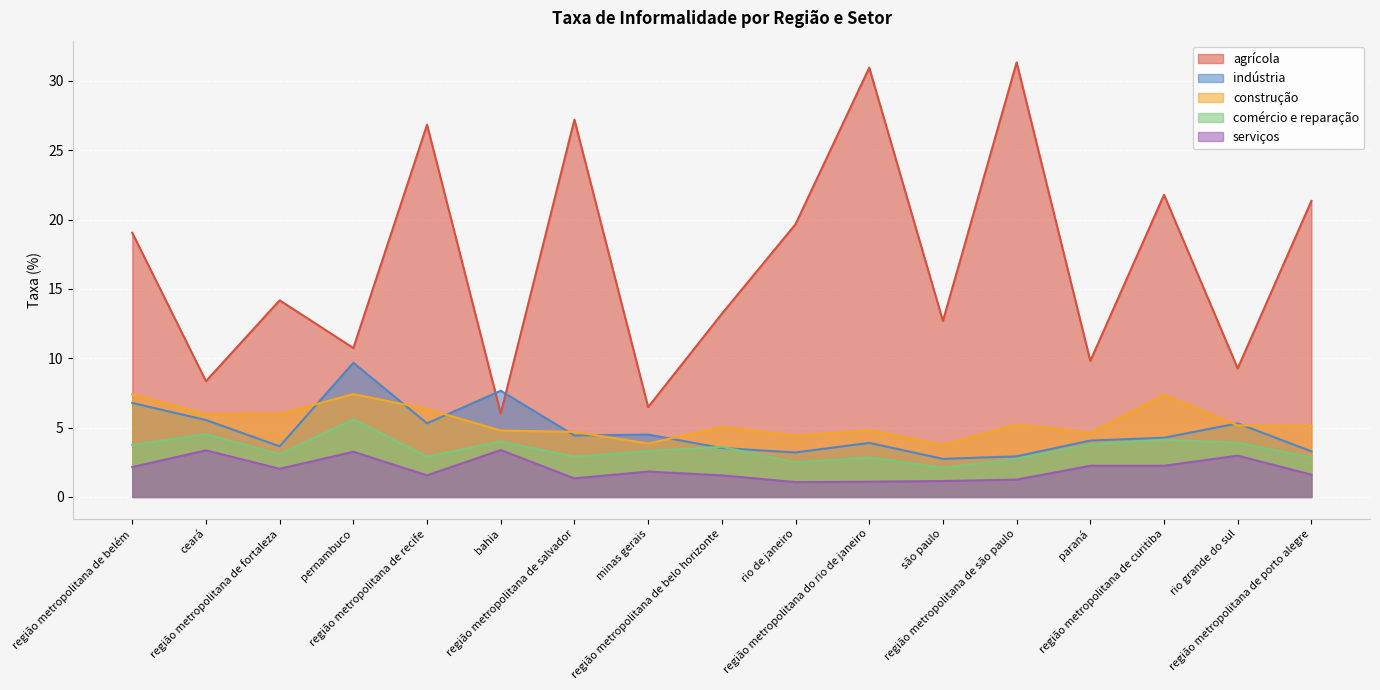

In agrícola, how many points are higher than both neighbors (excluding endpoints)?

6